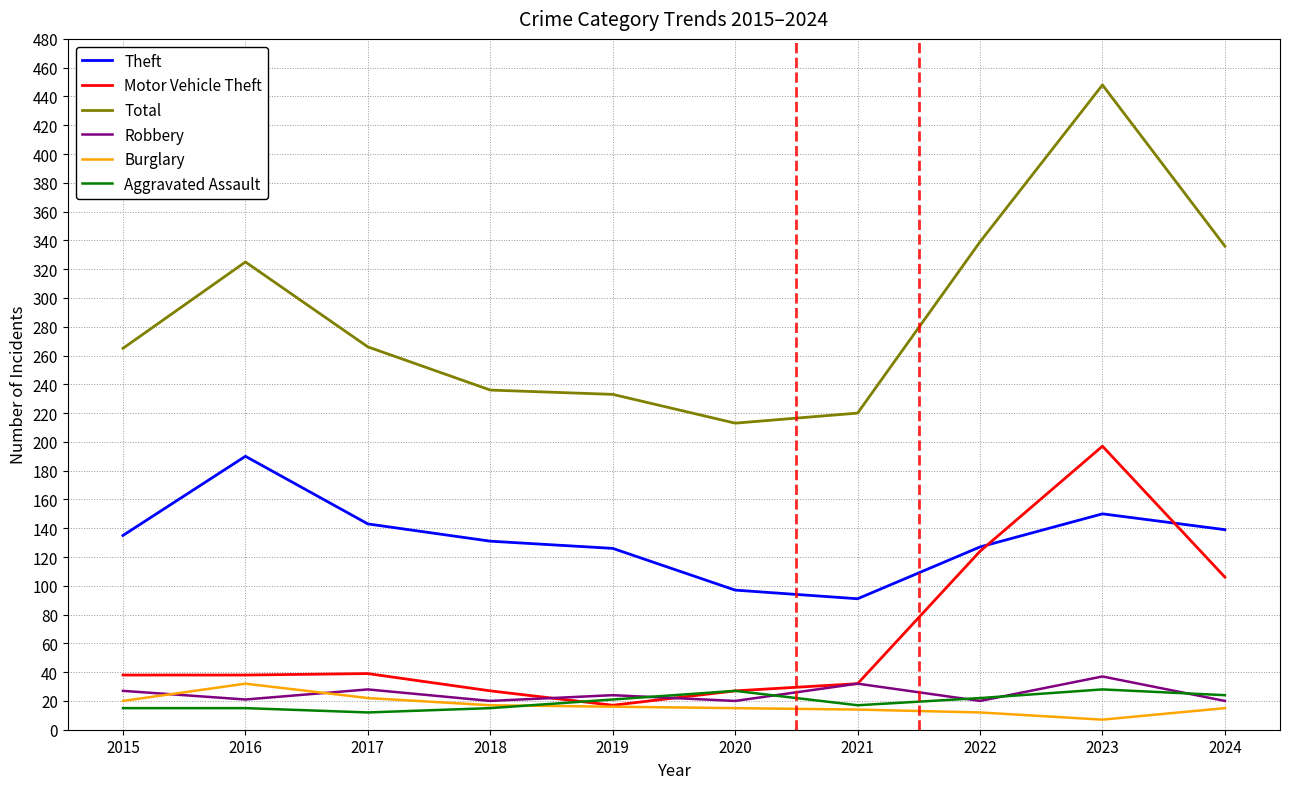

How many times do Theft and Motor Vehicle Theft cross each other?

2